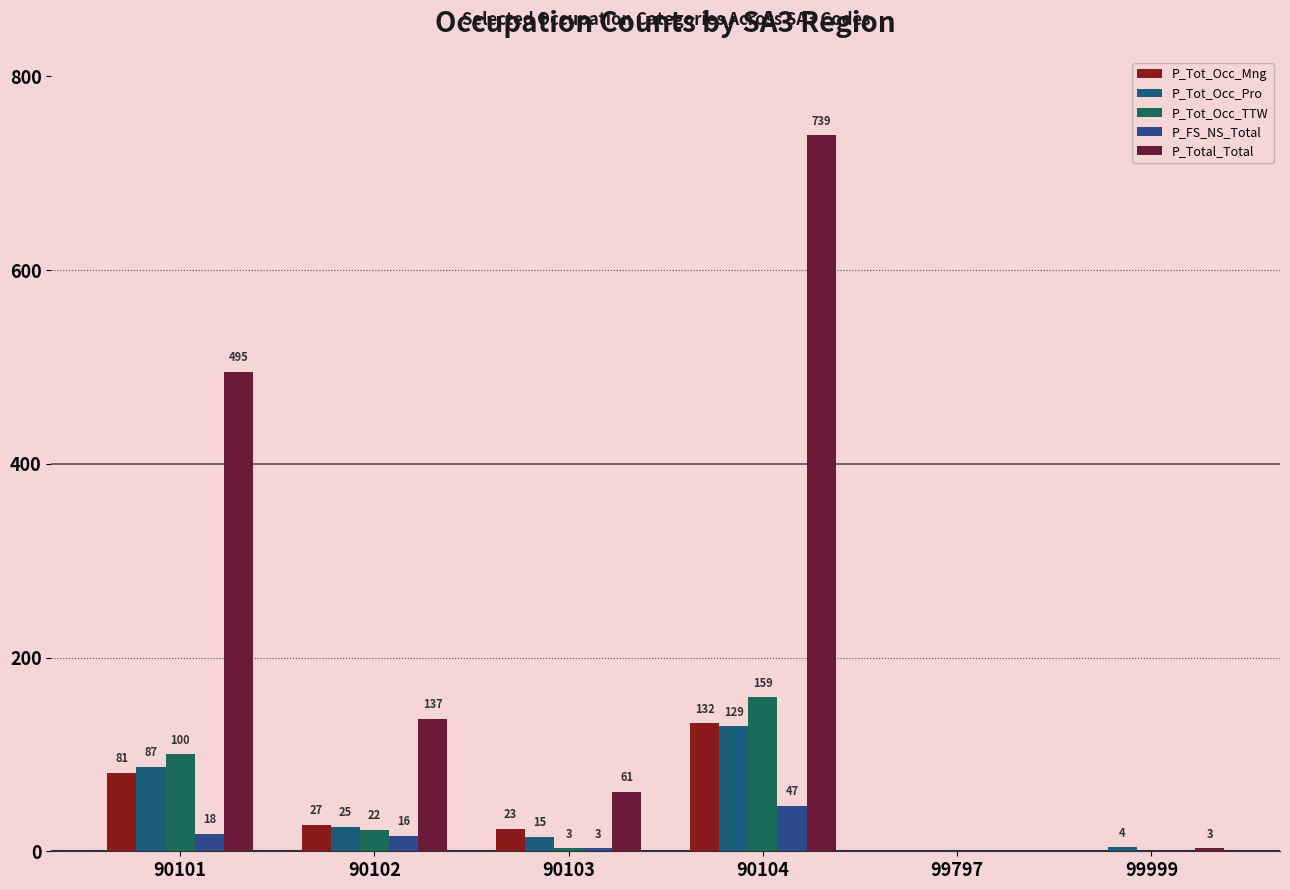

Does the chart contain stacked bars?

No